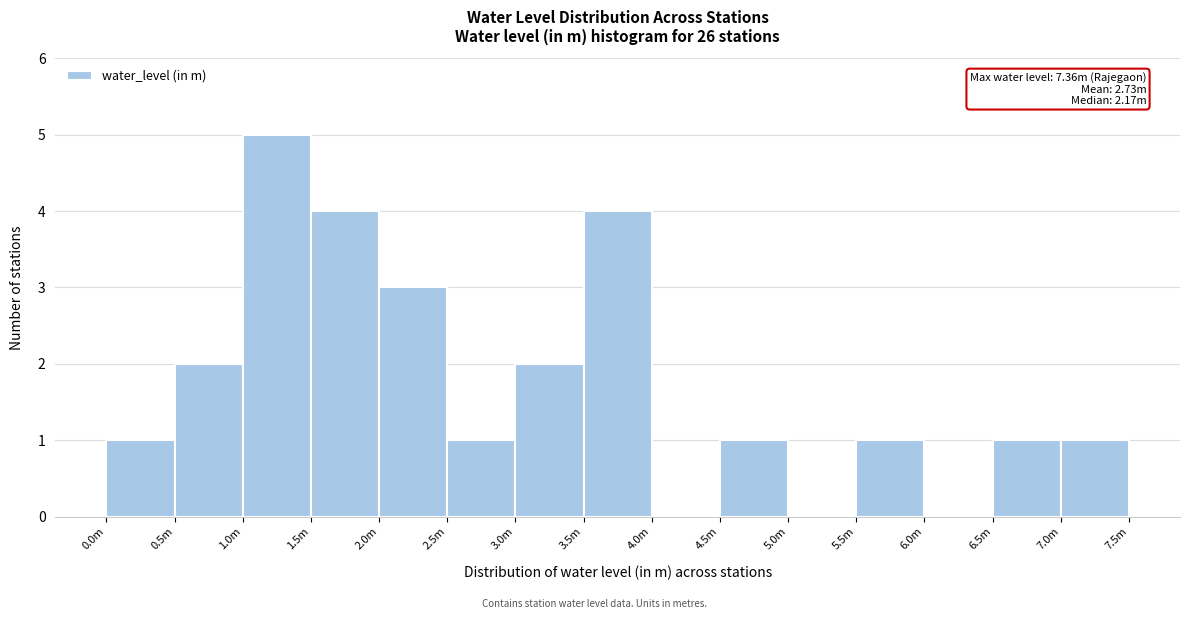

Reading right to left, what are all the values shown in this chart?

7.0m=1	6.5m=1	6.0m=0	5.5m=1	5.0m=0	4.5m=1	4.0m=0	3.5m=4	3.0m=2	2.5m=1	2.0m=3	1.5m=4	1.0m=5	0.5m=2	0.0m=1